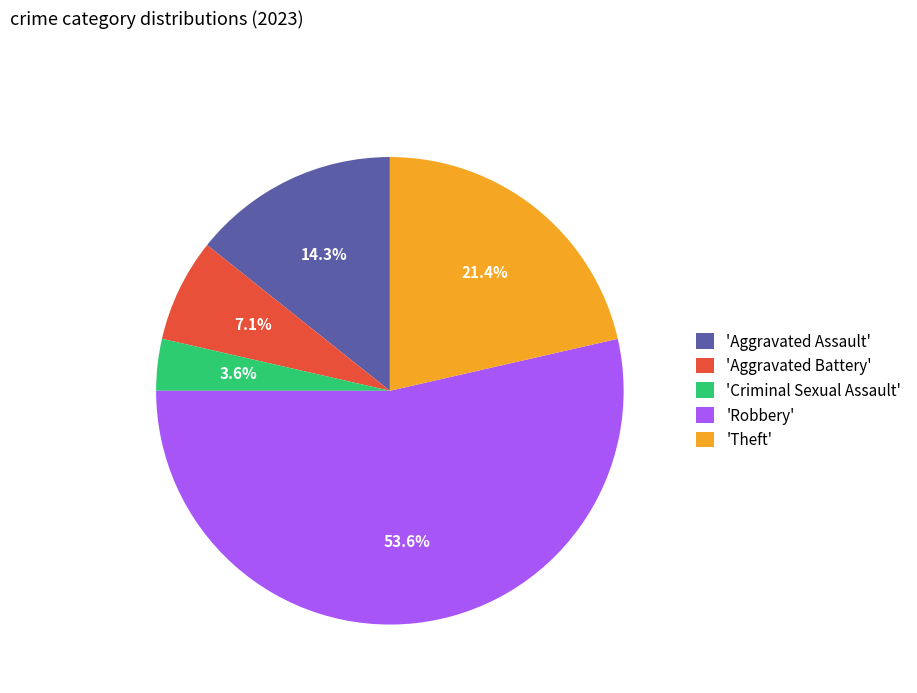

Count the number of slices in the pie.

5